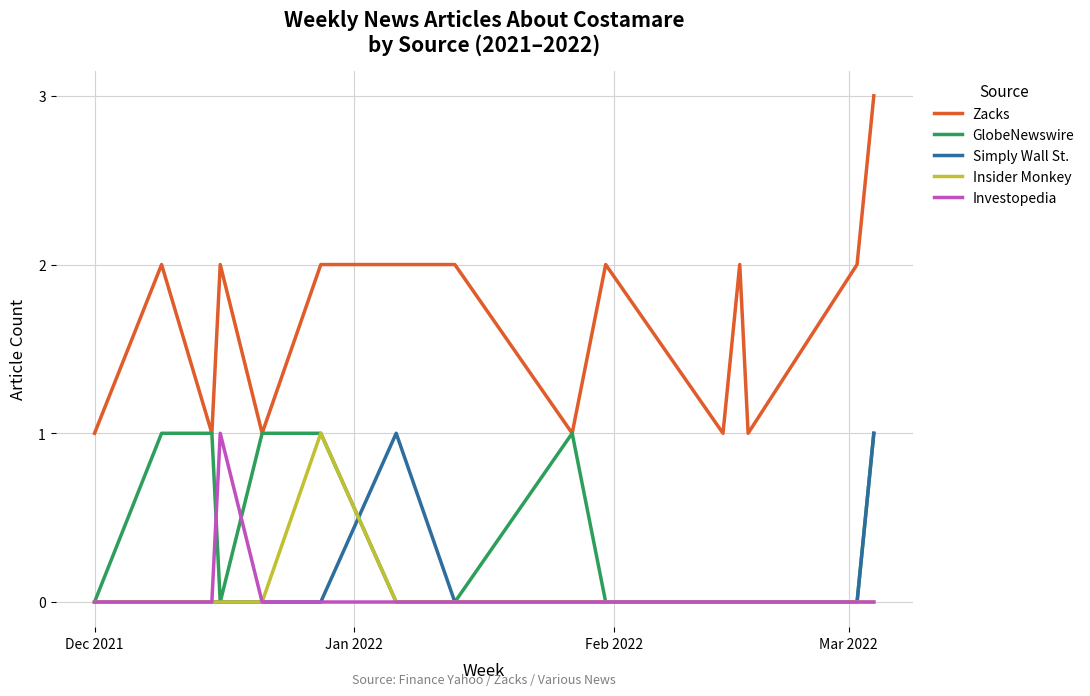

What is the maximum value for Zacks?

3